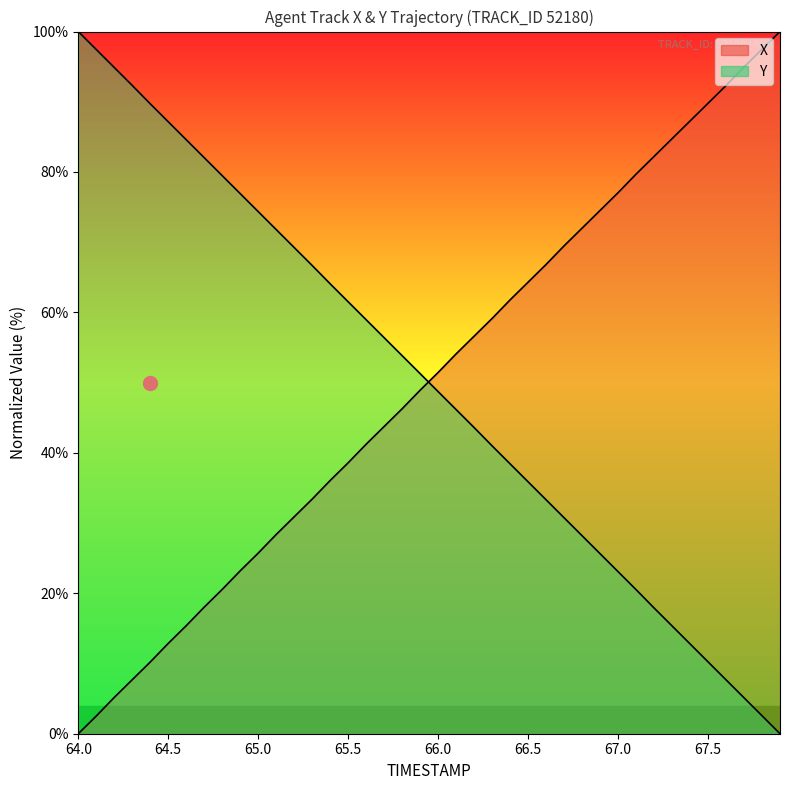

How many times do X and Y cross each other?

1